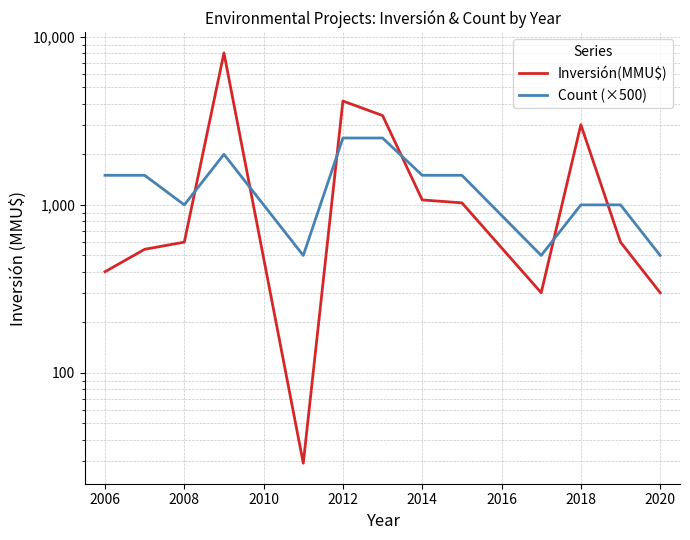

How many interior local valleys does the Count (×500) series have?

3